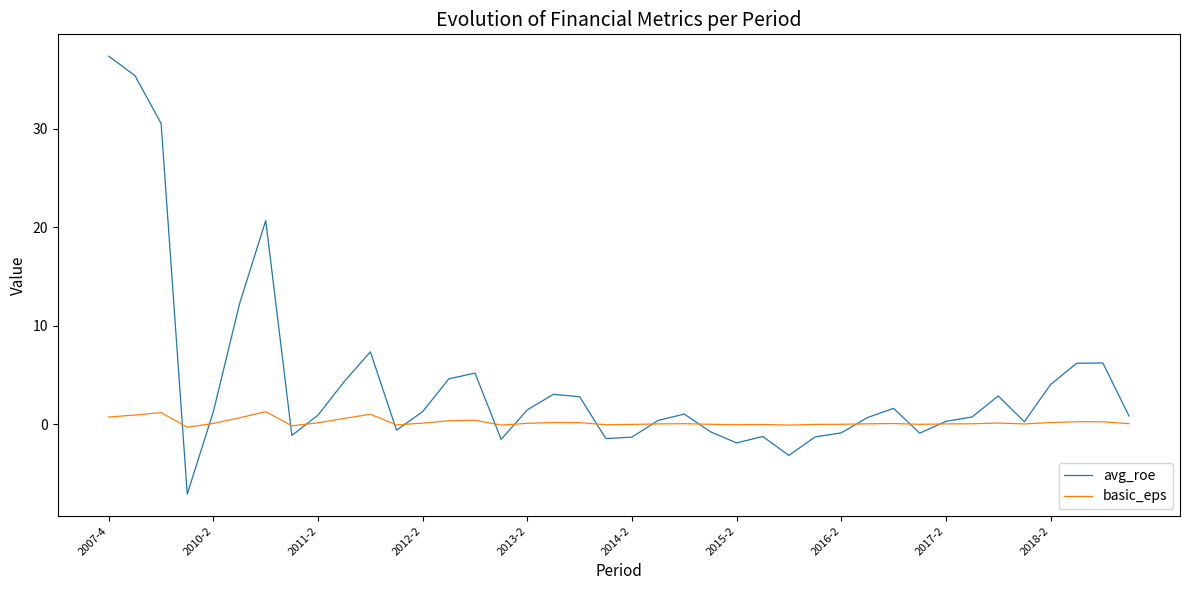

List the series in order of their overall mean, lowest first.

basic_eps, avg_roe